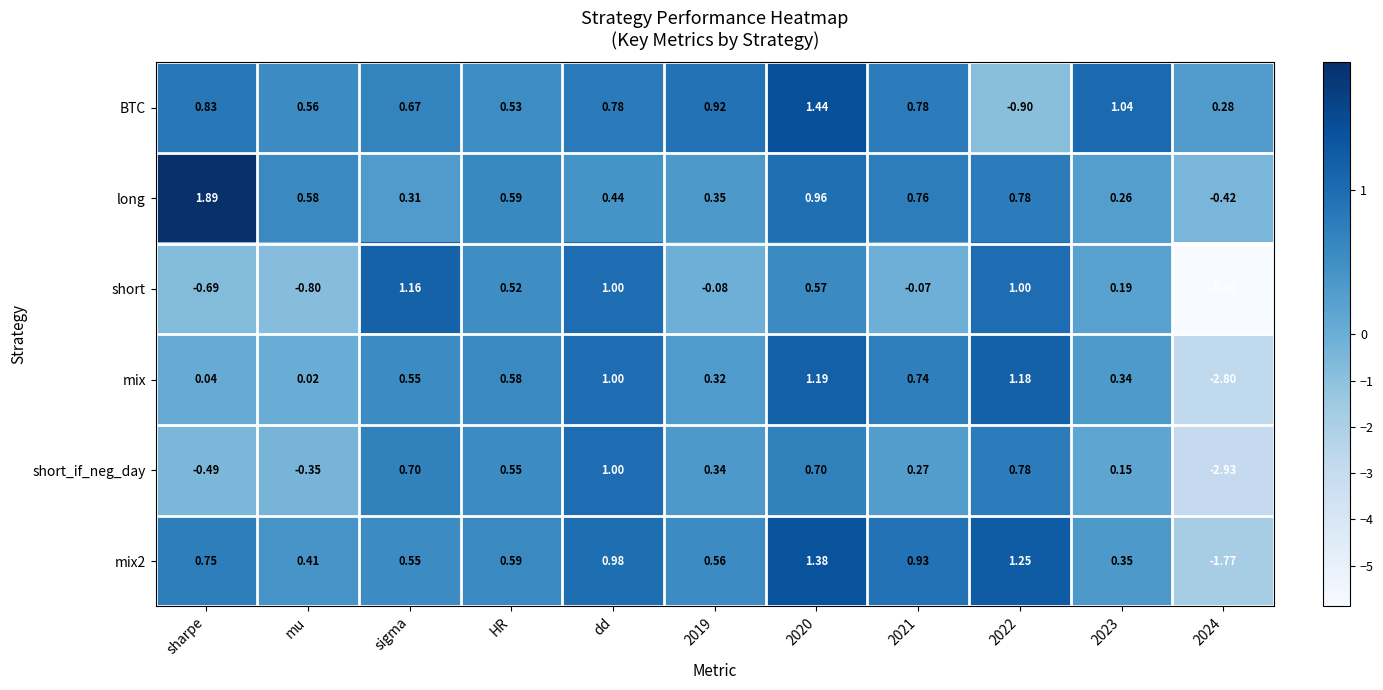

Which series has the largest range (max minus min)?

short